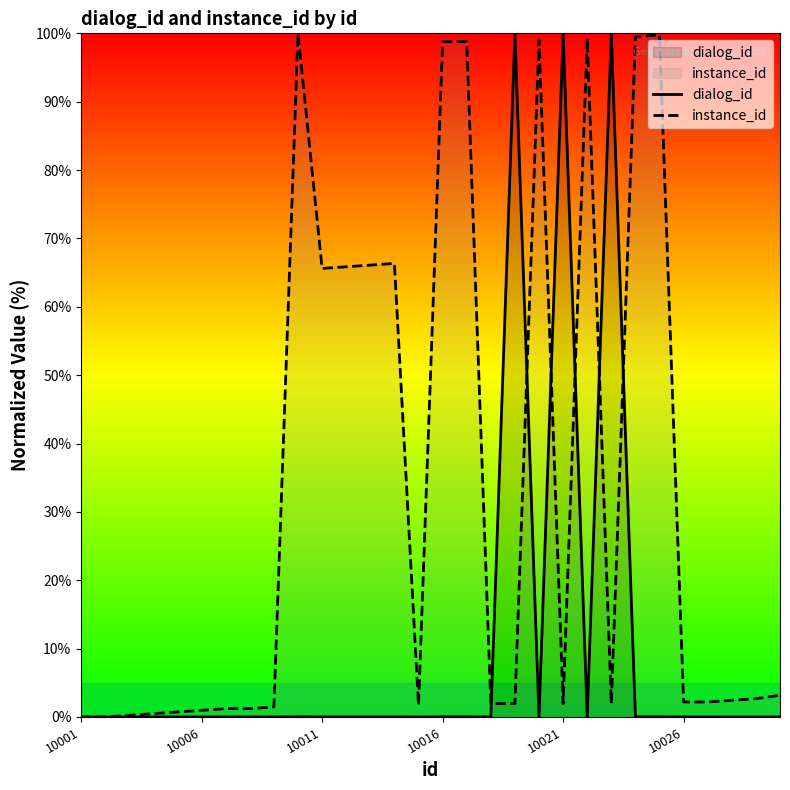

How many intersections are there between instance_id and dialog_id?

6